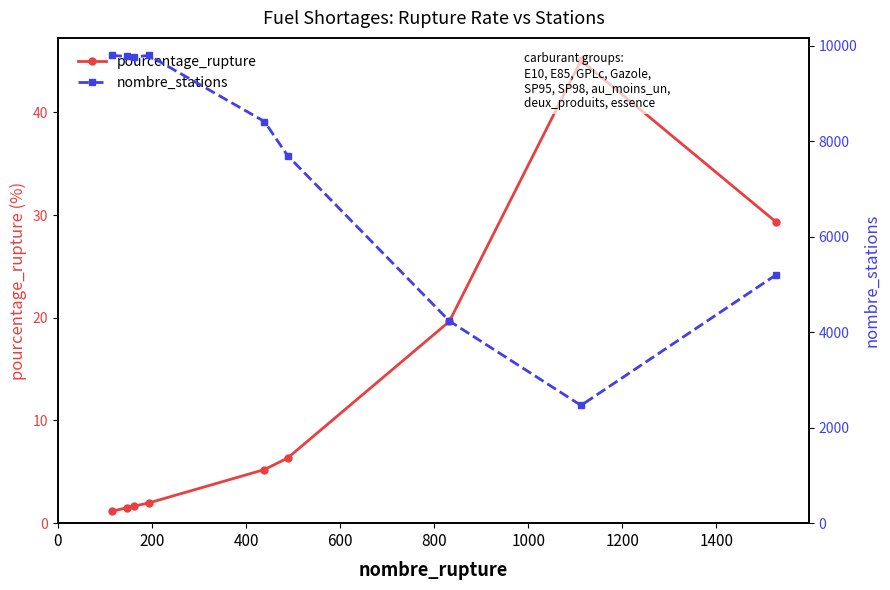

Rank the series by their maximum value, from highest to lowest.

nombre_stations, pourcentage_rupture